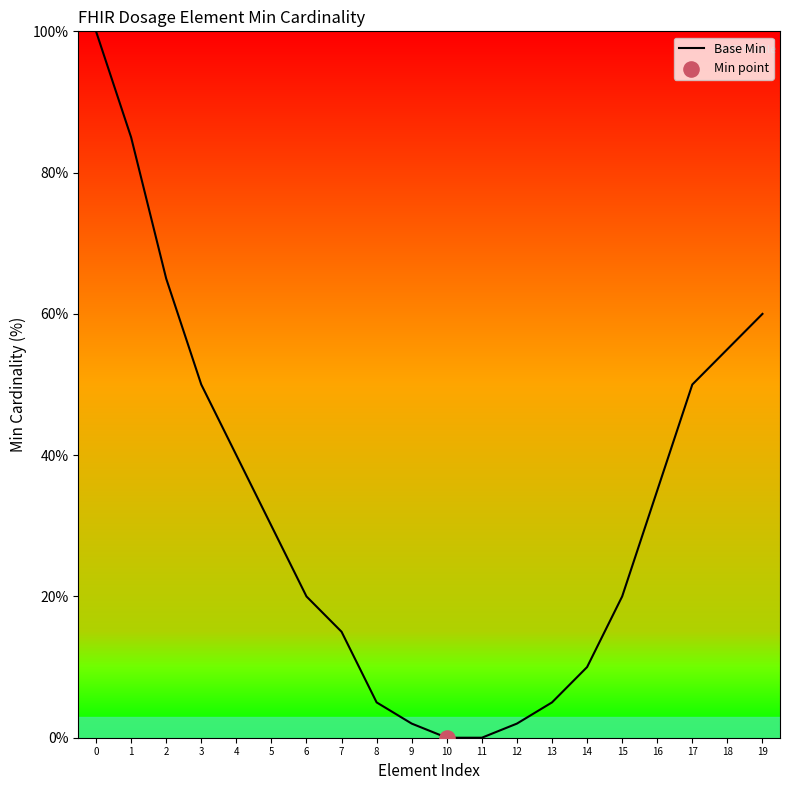

Which has a higher value, 14 or 2?

2